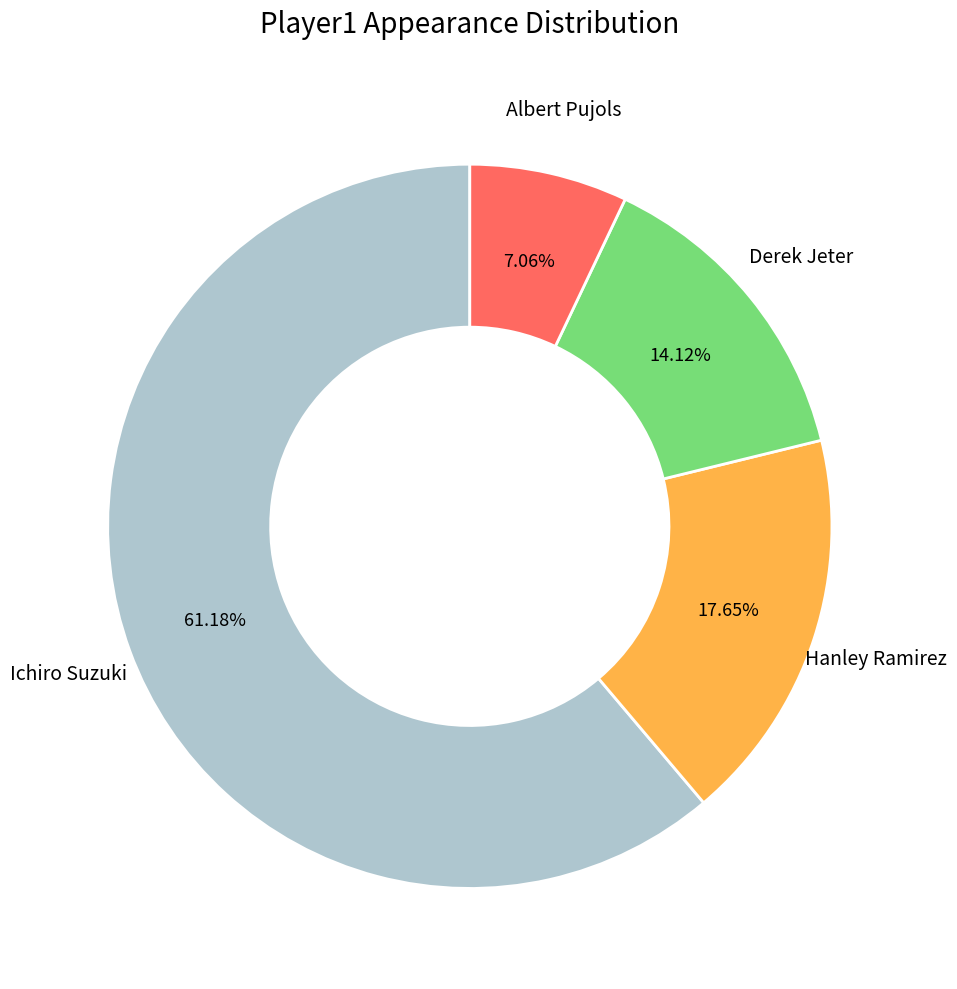

What is the ratio of the value at Derek Jeter to the value at Hanley Ramirez?

0.8